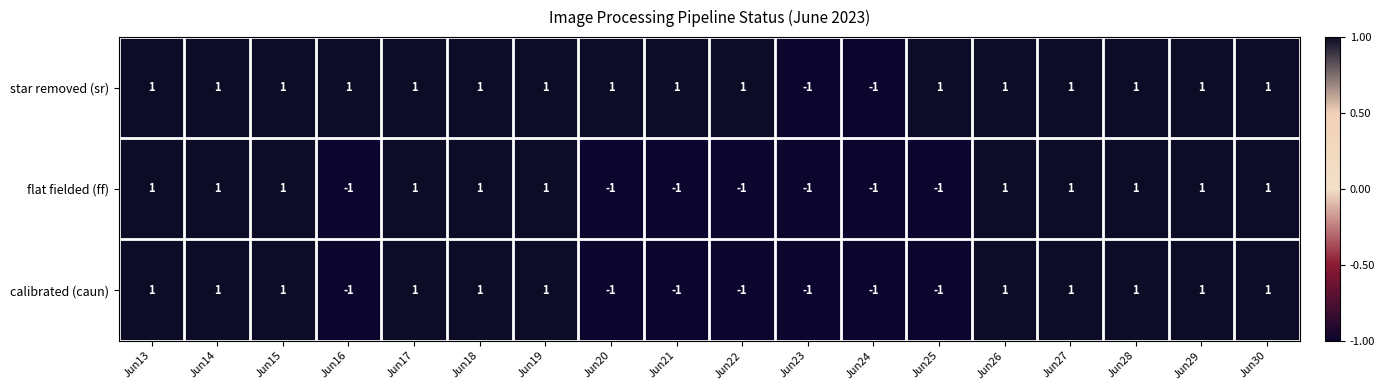

List the series in order of their peak value, lowest first.

star removed (sr), flat fielded (ff), calibrated (caun)